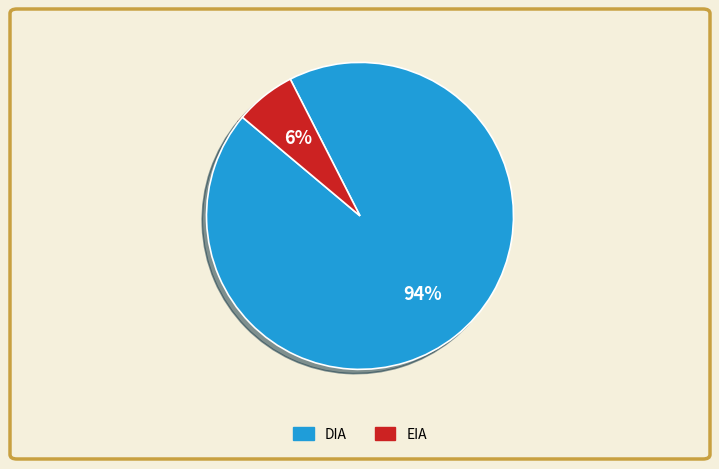

Combined, do DIA and EIA account for over 50%?

Yes